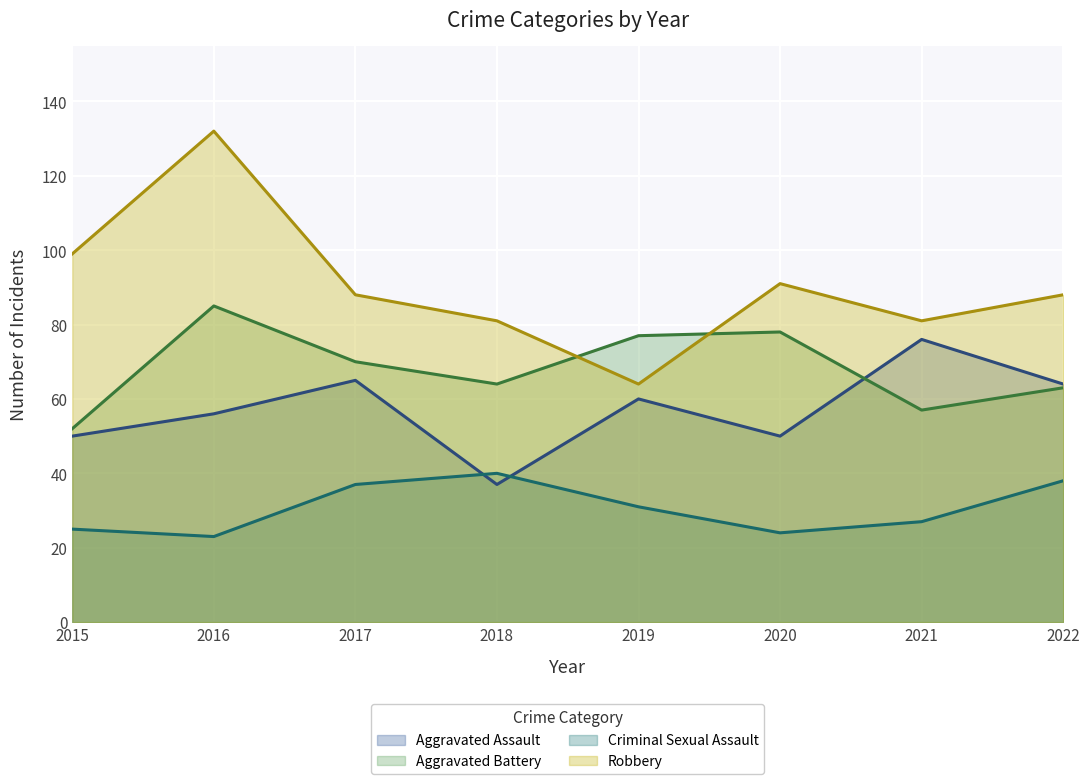

List the labels in order of Robbery value, smallest first.

2019, 2018, 2021, 2017, 2022, 2020, 2015, 2016